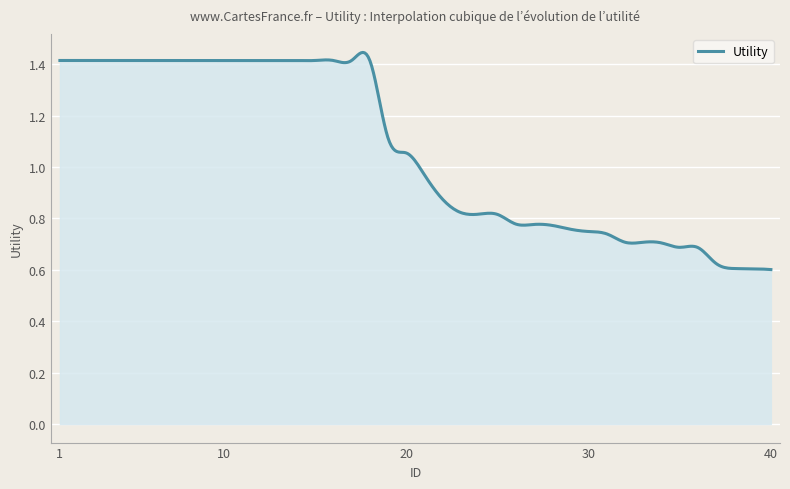

Where does the data first go above 1?

1